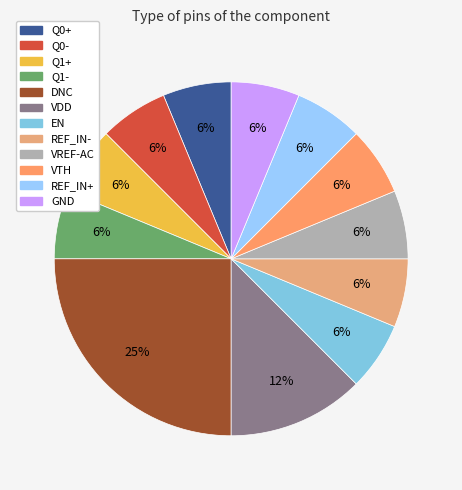

What is the largest slice in the pie chart?

DNC